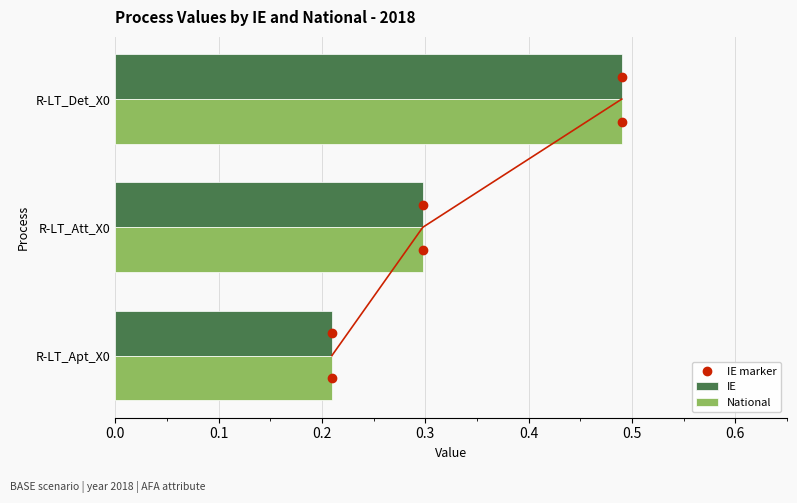

Rank the categories by IE value from lowest to highest.

R-LT_Apt_X0, R-LT_Att_X0, R-LT_Det_X0